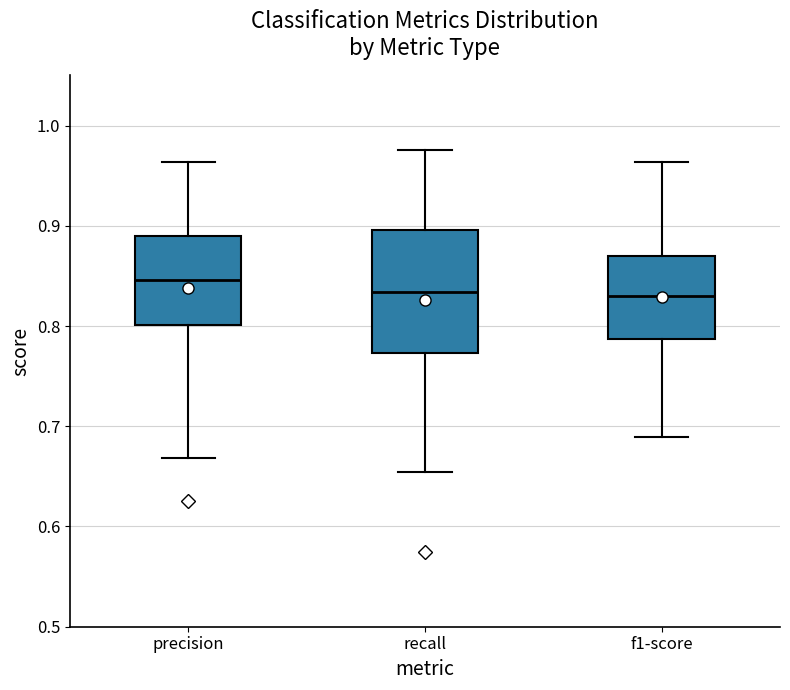

Which box's median line is the highest?

precision